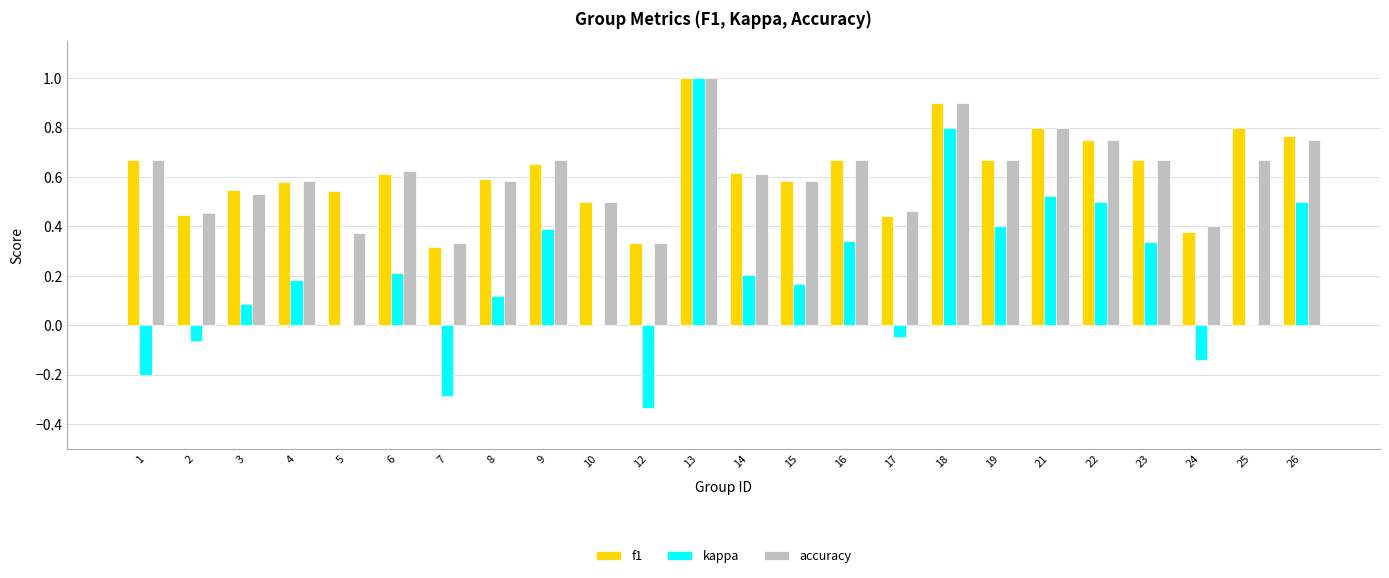

Is the value of f1 at 17 greater than the value of accuracy at 19?

No